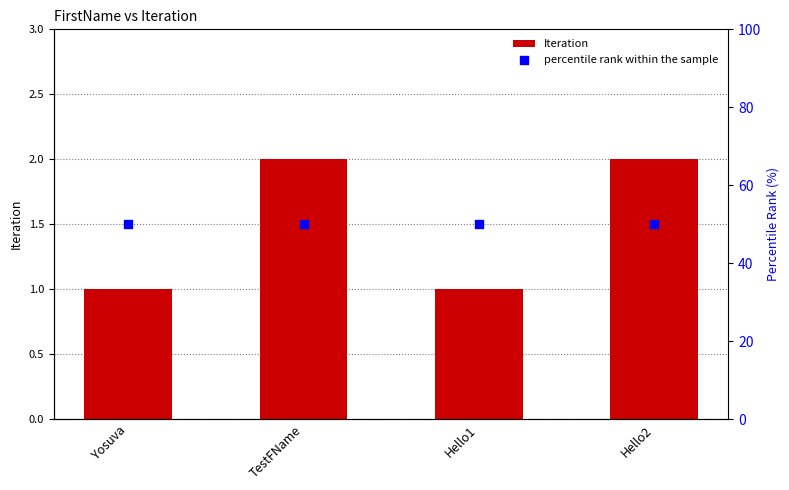

At how many categories does at least one series exceed 40?

4